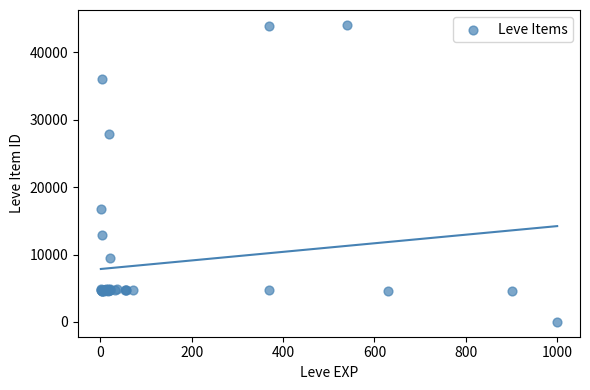

What Y value in the scatter plot is closest to 22050?

16734